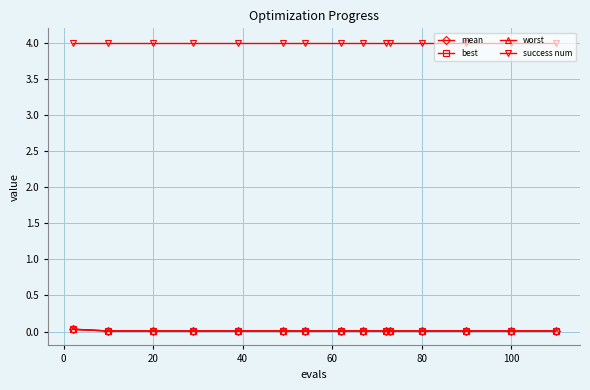

What is the value of the success num point at the 2nd from the left?

4.0